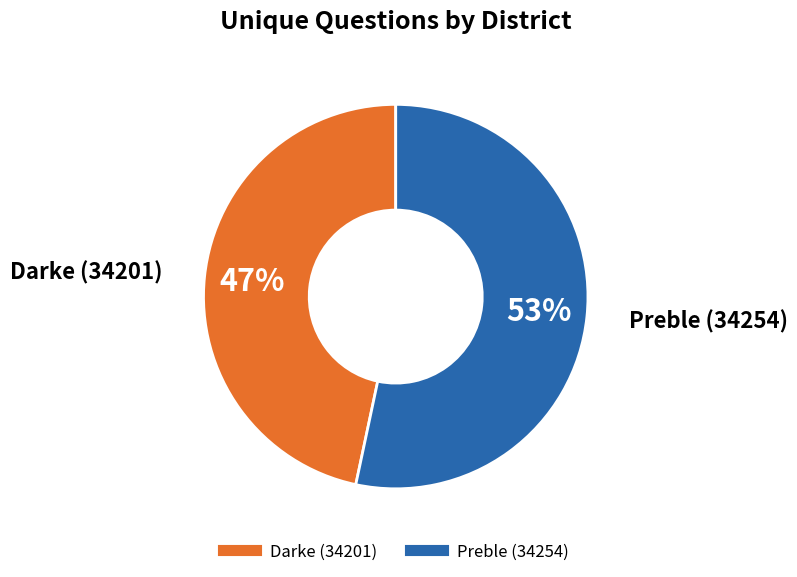

Which category has the smallest portion of the pie?

Darke (34201)